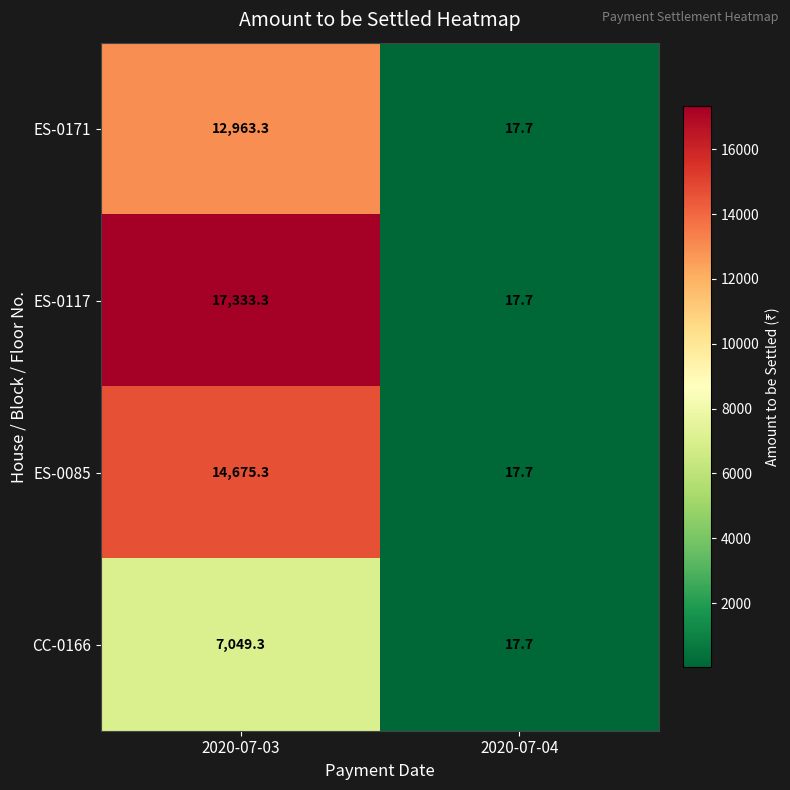

Reading right to left, transcribe all the data shown in this chart.

ES-0171: 2020-07-04=17.7	2020-07-03=12963.3
ES-0117: 2020-07-04=17.7	2020-07-03=17333.3
ES-0085: 2020-07-04=17.7	2020-07-03=14675.3
CC-0166: 2020-07-04=17.7	2020-07-03=7049.3